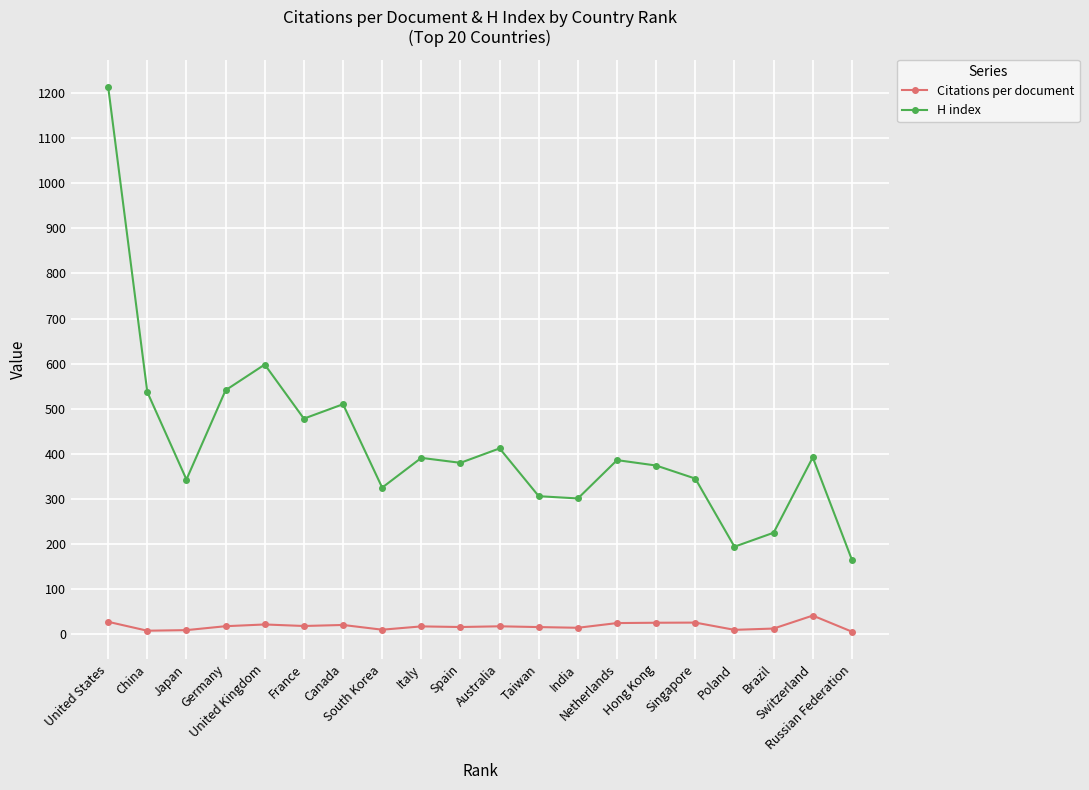

Which series has the widest spread of values?

H index